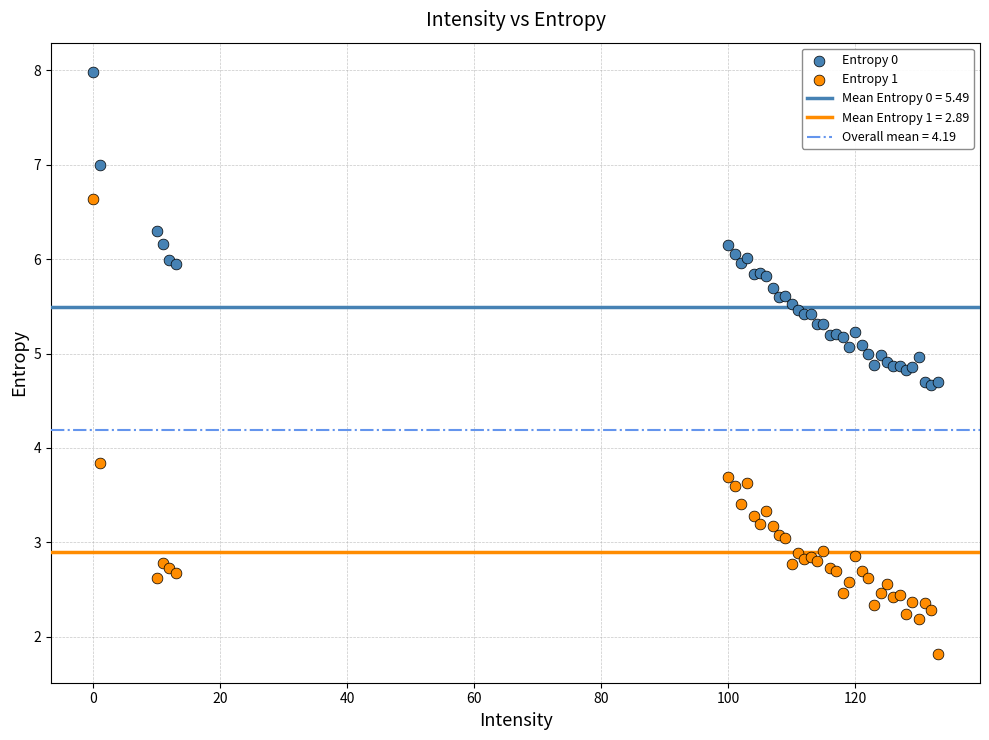

Across all series, what Y value is closest to 4?

3.8